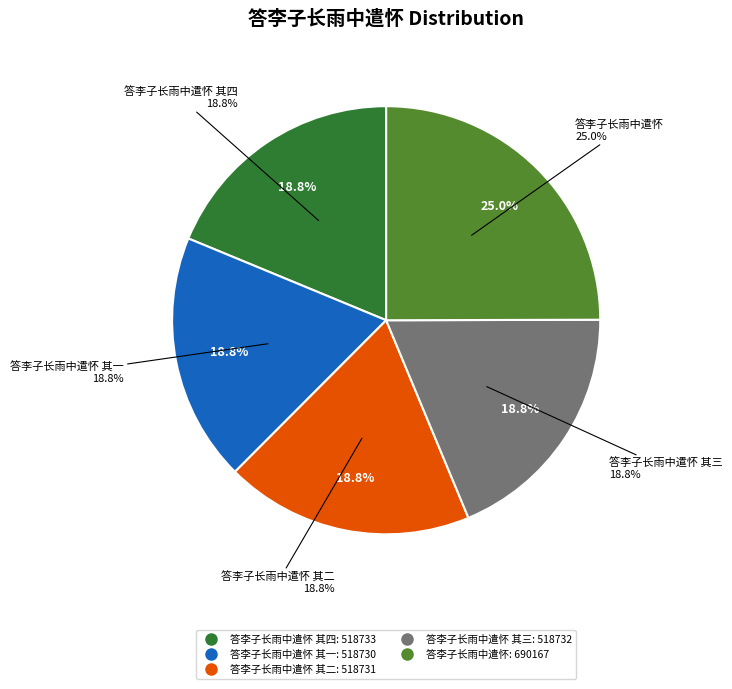

What is the change in value from 答李子长雨中遣怀 其一 to 答李子长雨中遣怀 其三?

+2